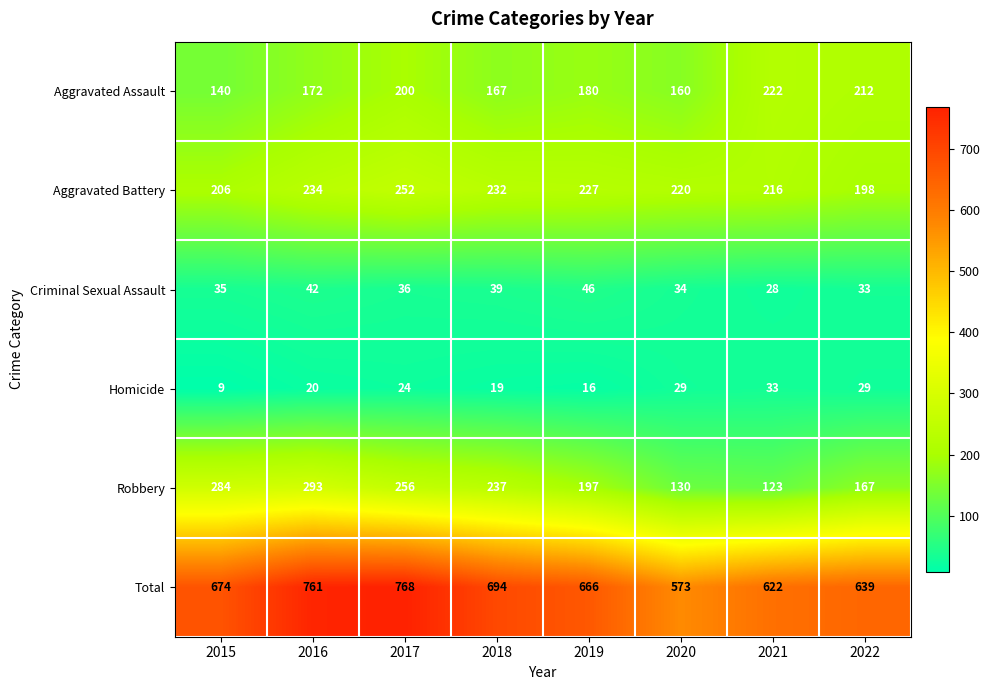

What is the total value across all series at 2017?

1536